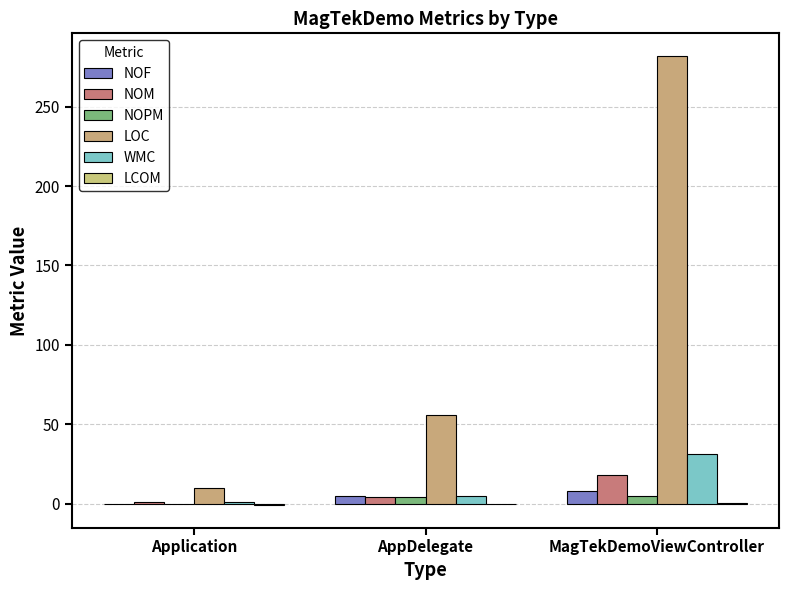

At which label is LOC closest to 146?

AppDelegate